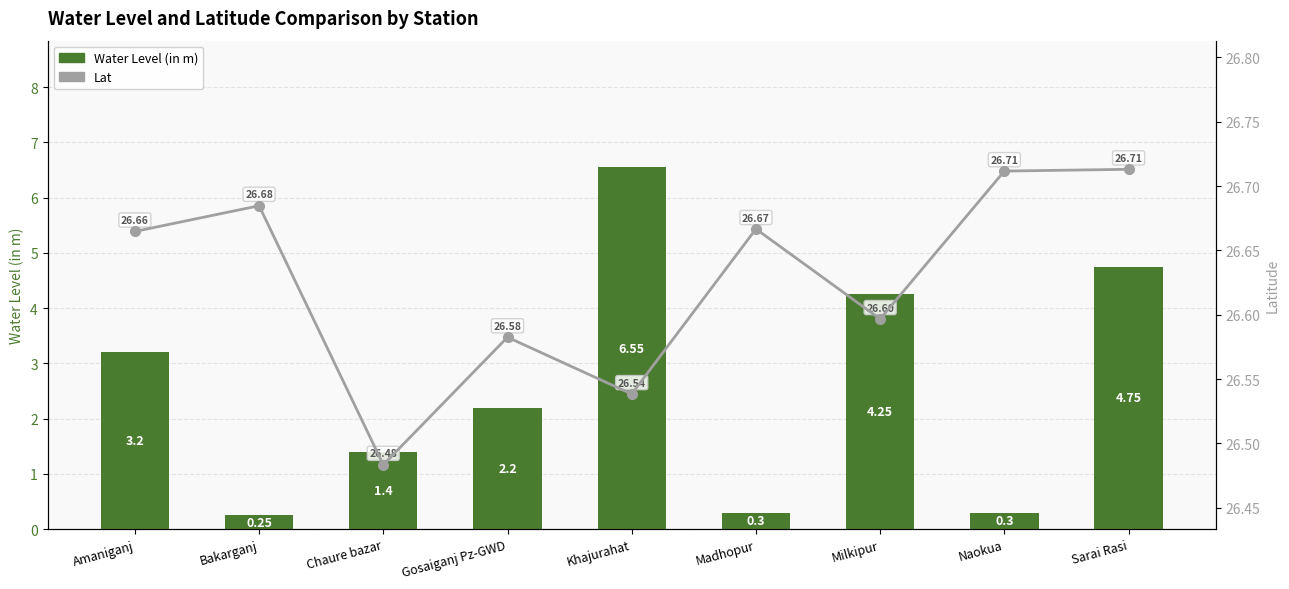

Does the chart contain stacked bars?

No